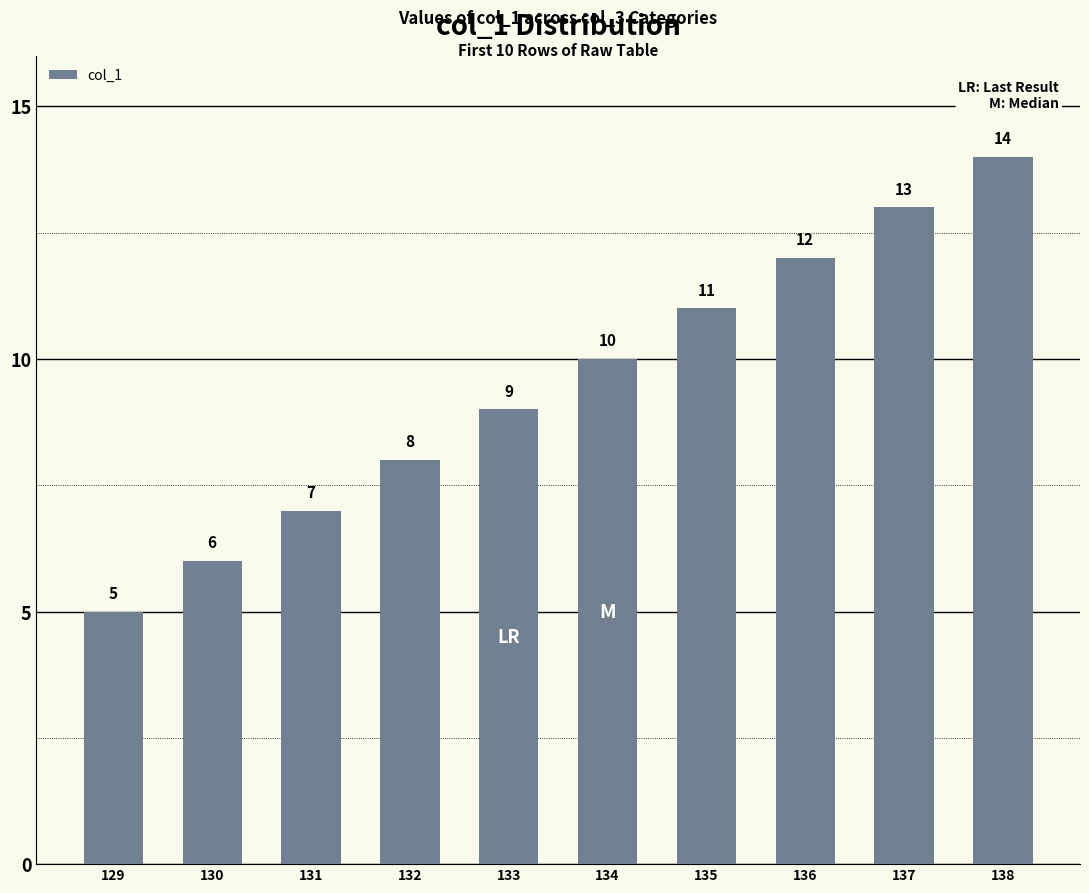

The chart shows a value of 11 at 135. True or false?

True